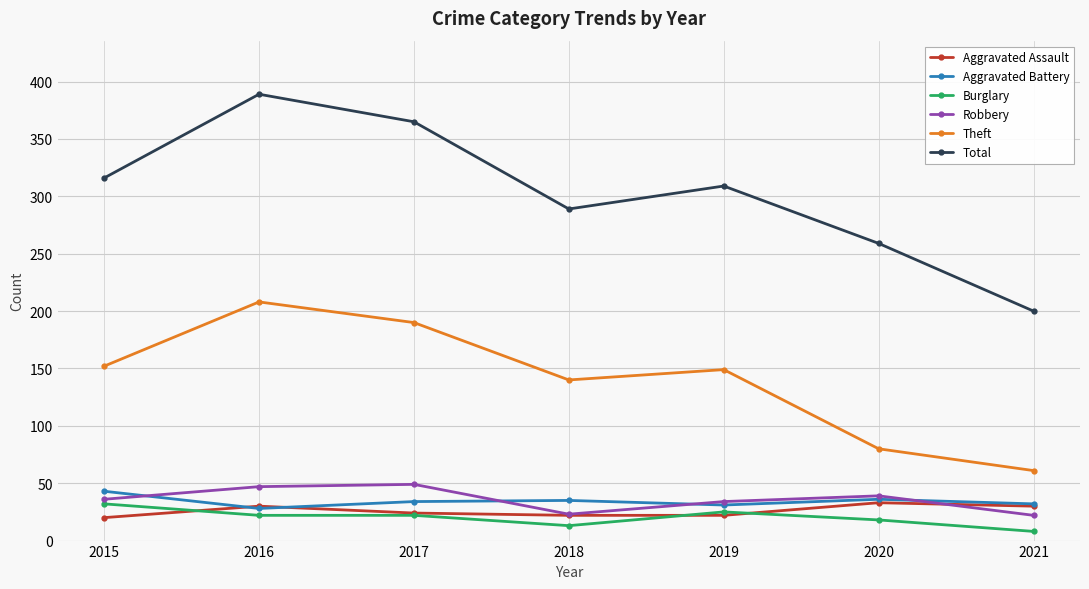

True or false: Aggravated Assault has a value of 11 at 2020.

False